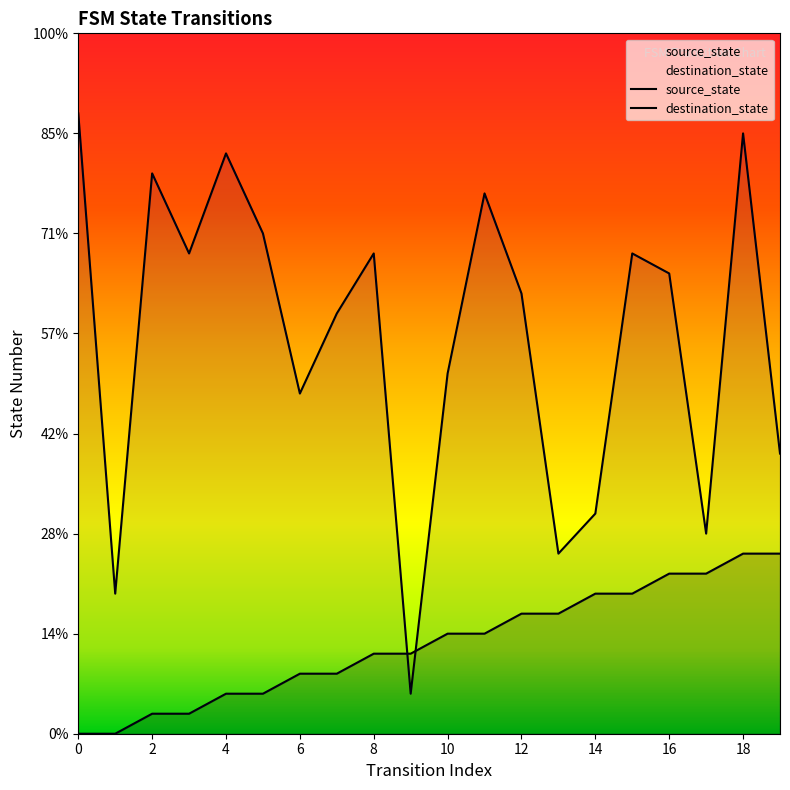

Does the chart display data point markers on the line(s)?

No